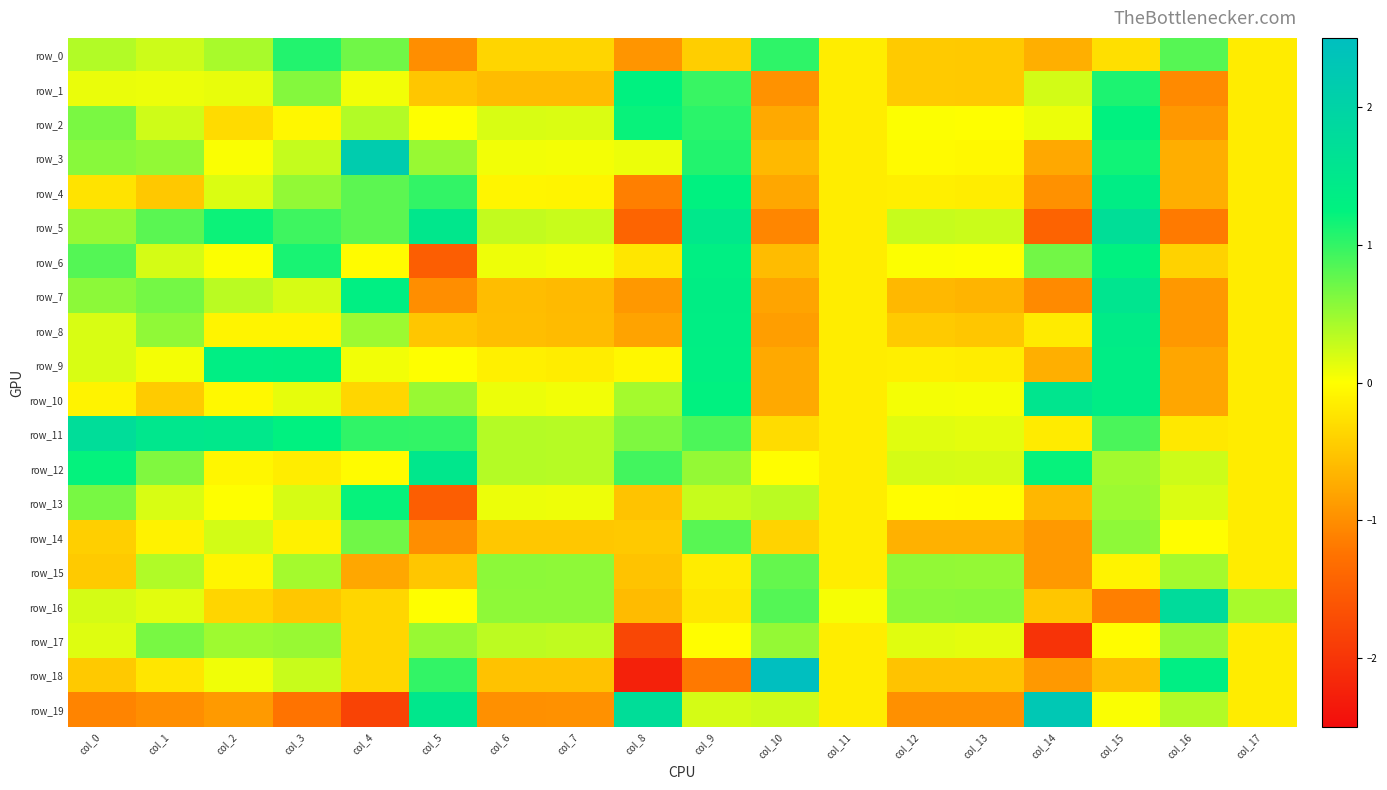

Which has a higher value, col_10 or col_7?

col_10